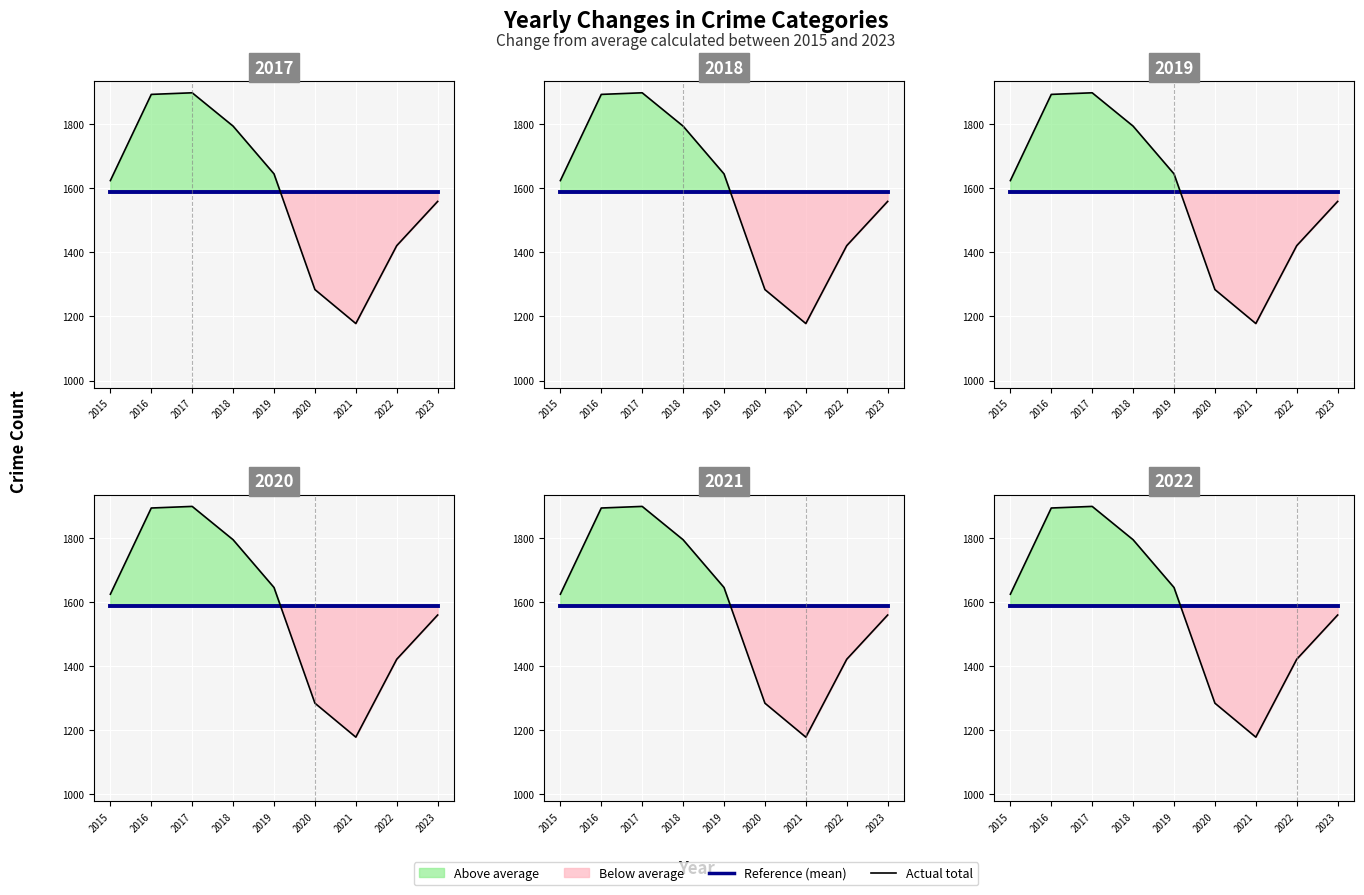

Rank the categories by Actual total value from lowest to highest.

2021, 2020, 2022, 2023, 2015, 2019, 2018, 2016, 2017